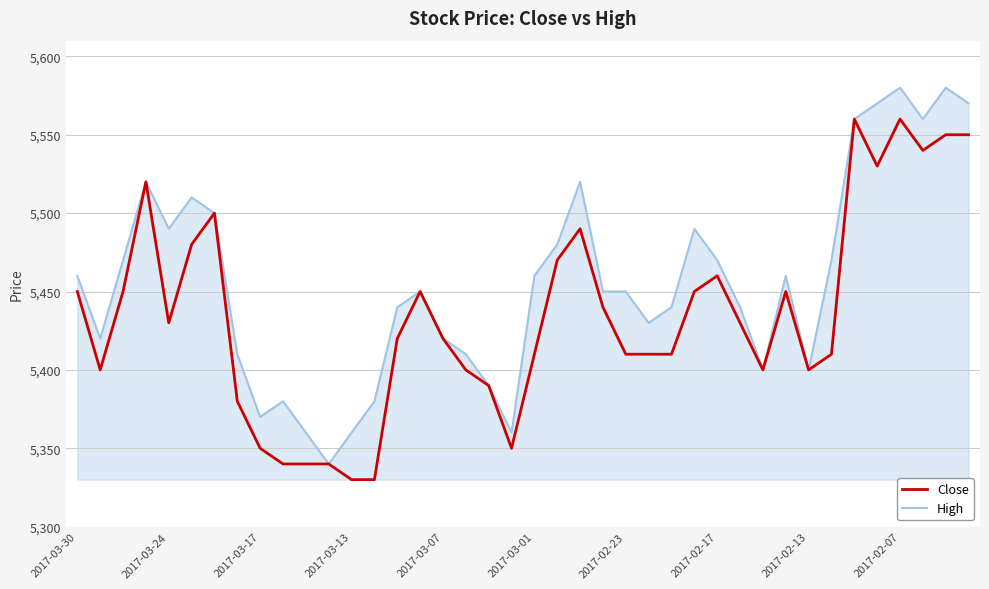

What is the highest value of the Close series?

5560